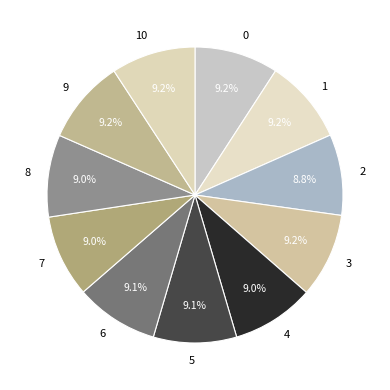

The 0 slice represents 9% of the pie. True or false?

True